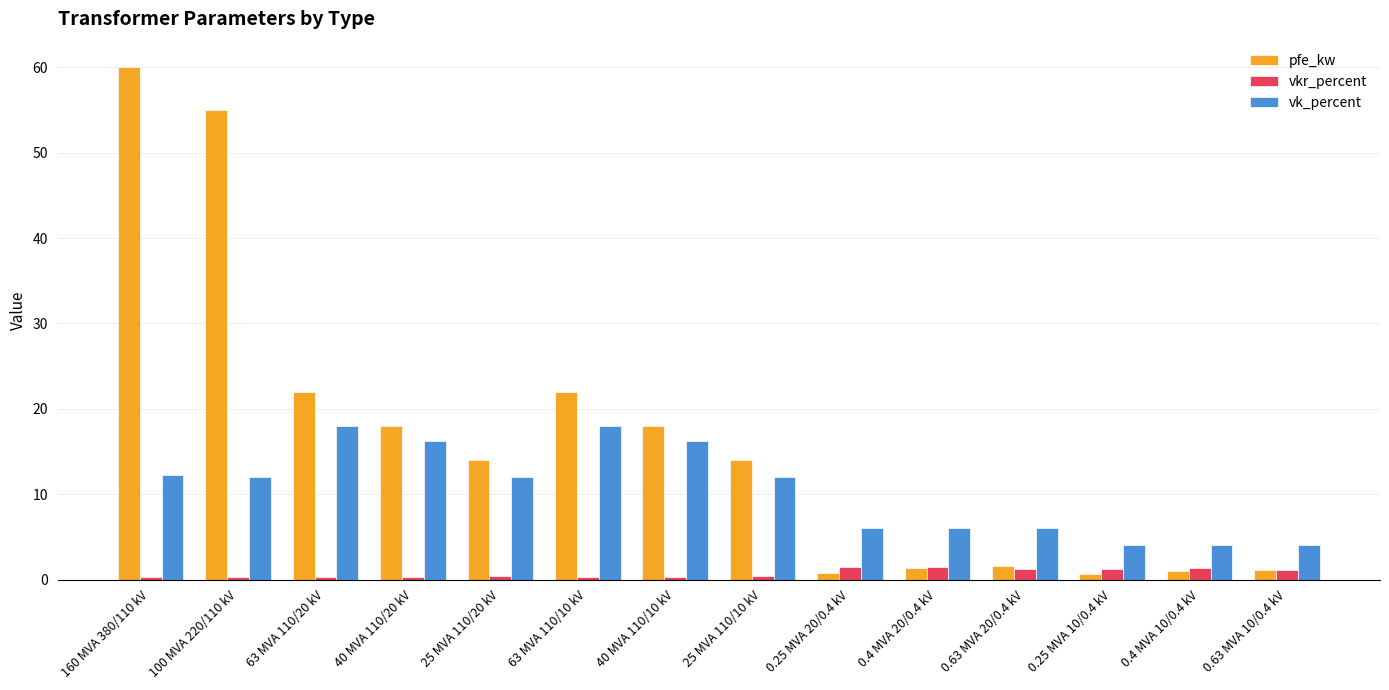

Which series changed the most between 40 MVA 110/20 kV and 0.63 MVA 10/0.4 kV?

pfe_kw